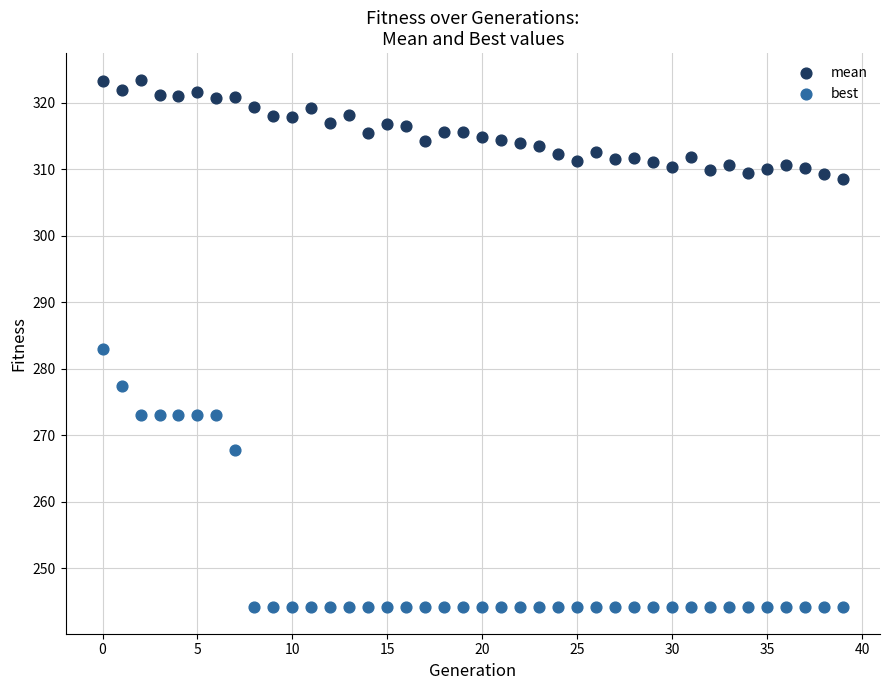

Which series reaches the minimum Y coordinate?

best